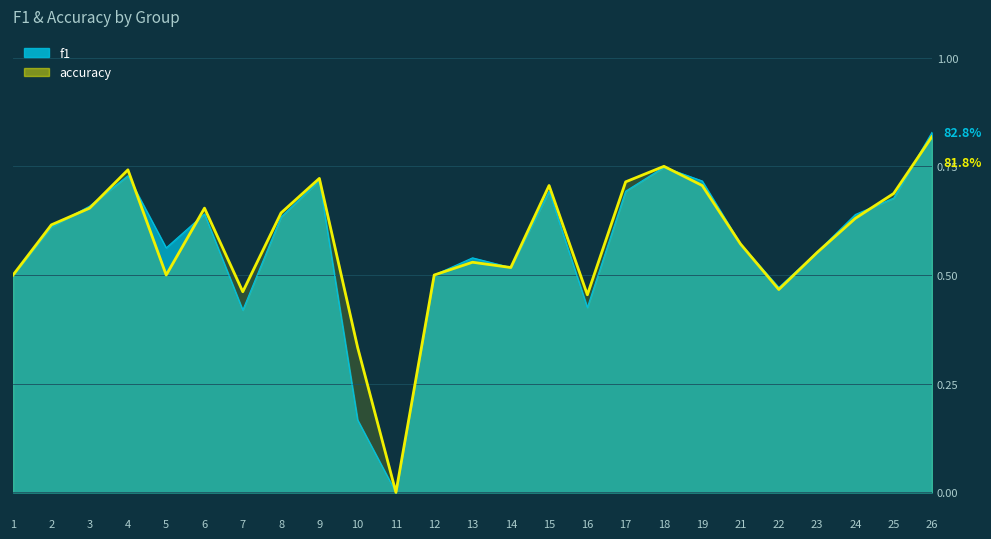

True or false: accuracy has a value of 1.2 at 17.

False